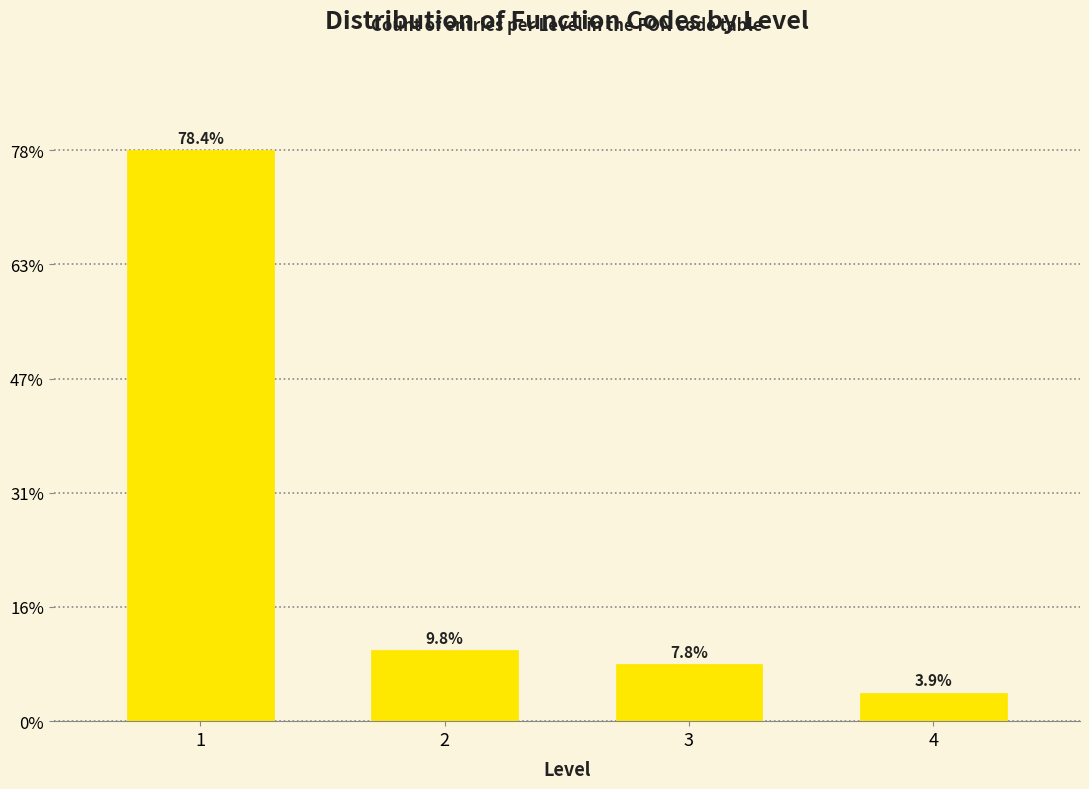

Does the chart contain any negative values?

No